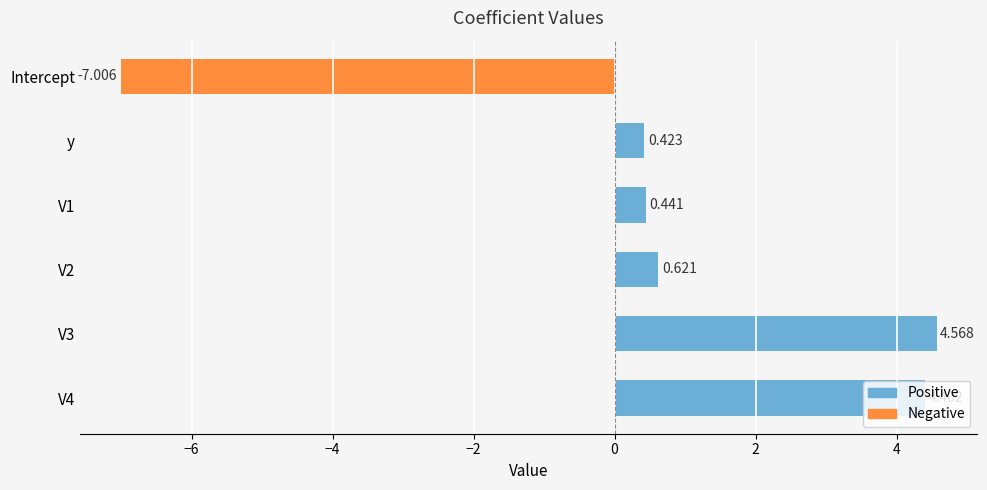

What is the label of the 6th bar from the bottom?

Intercept